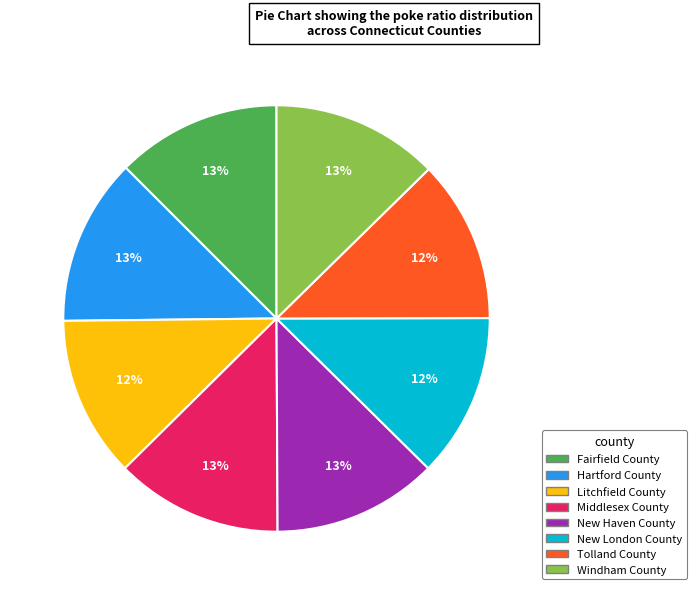

To the nearest percent, what is the combined percentage of Tolland County and Middlesex County?

25%